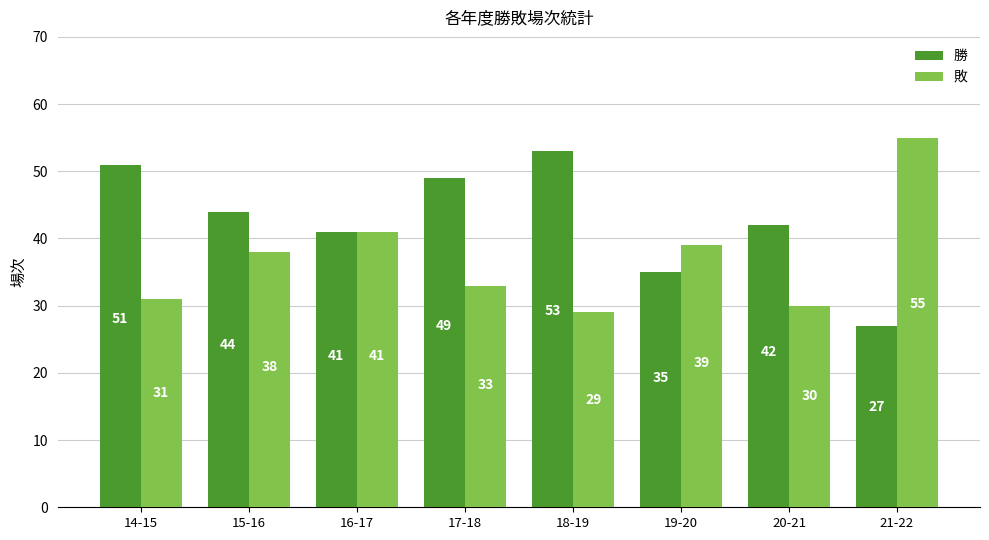

Reading left to right, what are all the values shown in this chart?

勝: 14-15=51	15-16=44	16-17=41	17-18=49	18-19=53	19-20=35	20-21=42	21-22=27
敗: 14-15=31	15-16=38	16-17=41	17-18=33	18-19=29	19-20=39	20-21=30	21-22=55